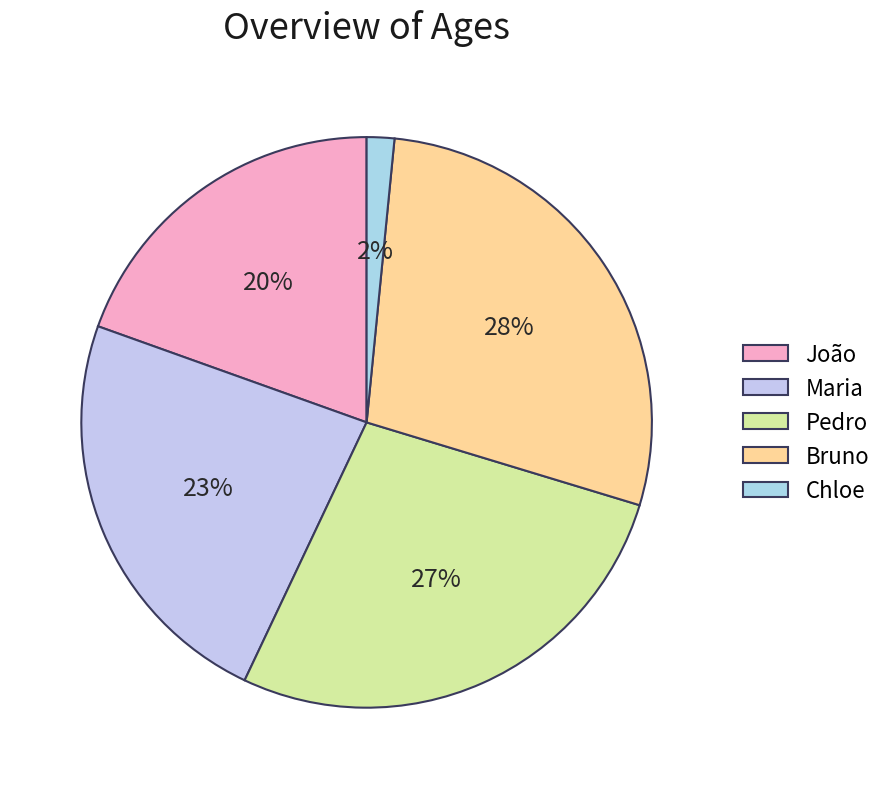

Which slice is the smallest?

Chloe